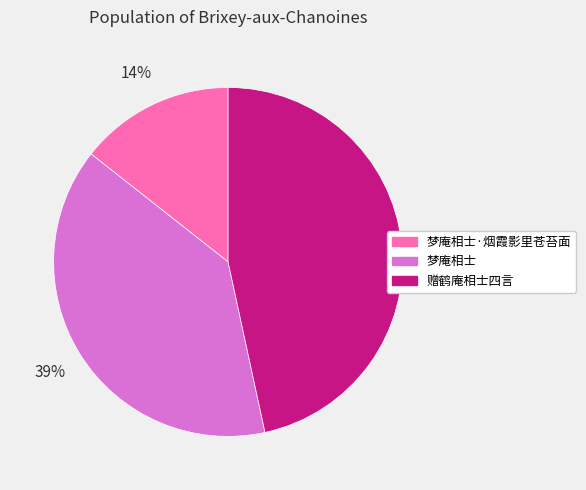

To the nearest percent, what is the average slice percentage?

33%